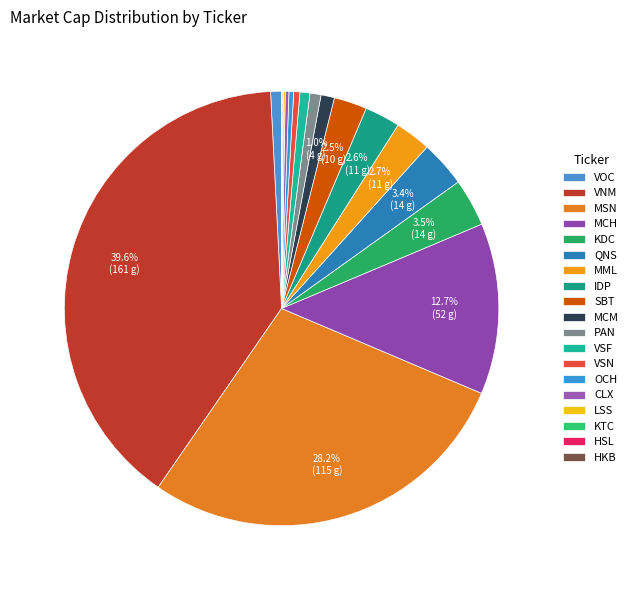

Which has a higher value, MCM or CLX?

MCM